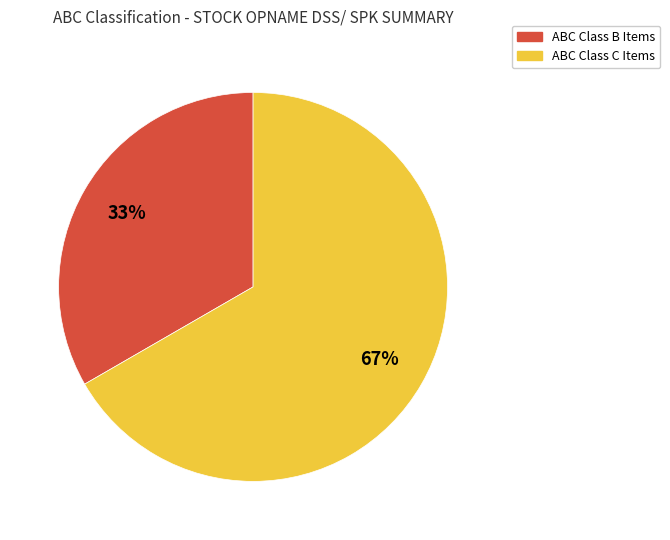

To the nearest percent, what is the average slice percentage?

50%